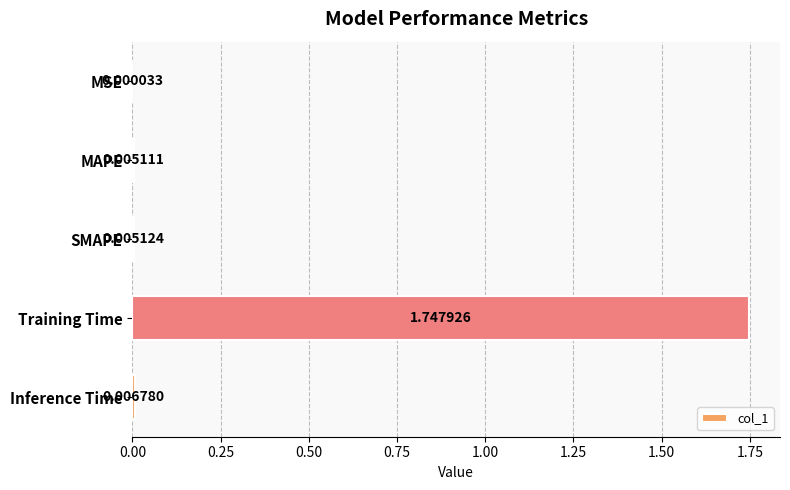

What is the sum of the values at Training Time and SMAPE?

1.8